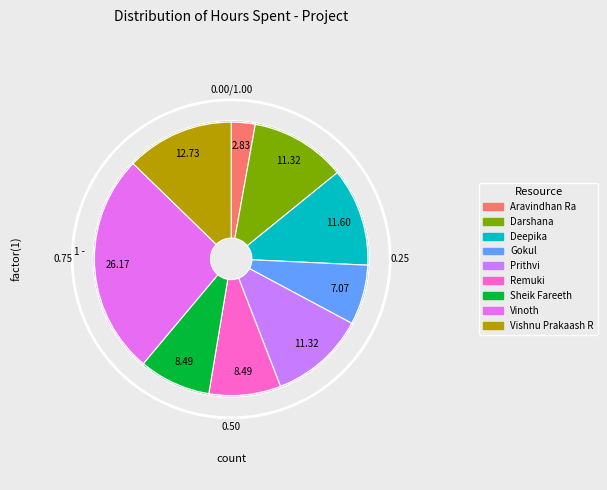

To the nearest percent, what percentage of the pie is Deepika?

12%